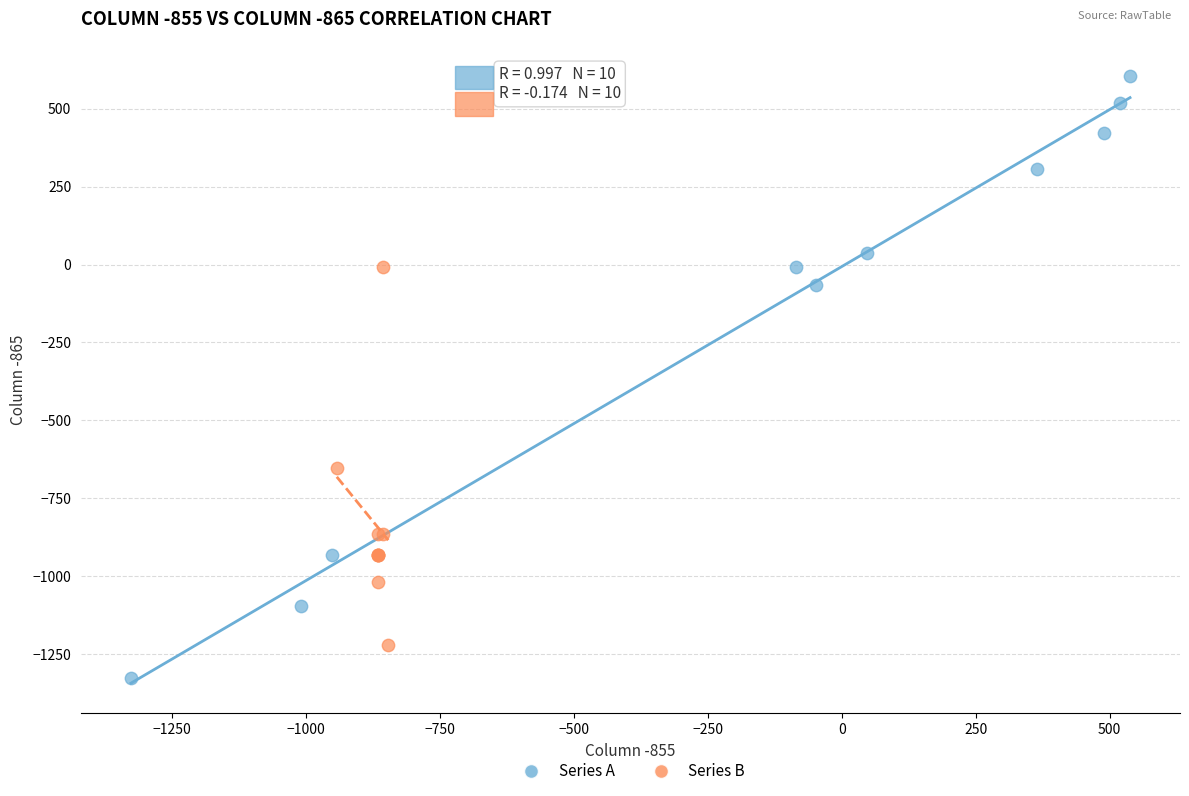

What are all the series names shown in the legend?

Series A, Series B